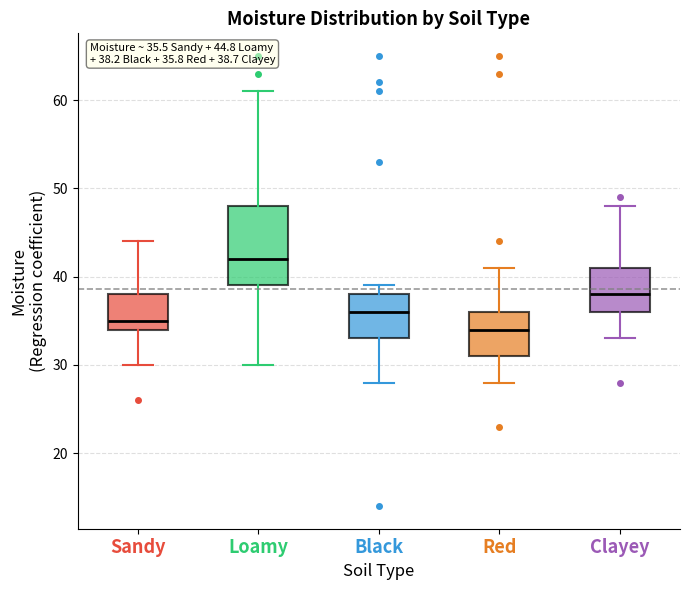

Comparing the boxes themselves (not the whiskers), which one is the tallest?

Loamy